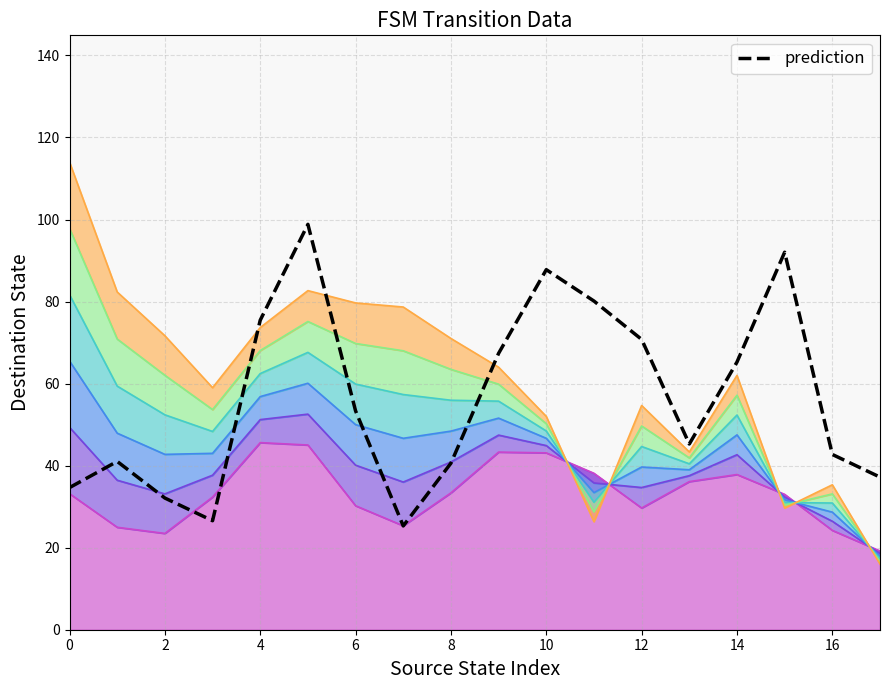

What is the minimum value shown in the chart?

25.3